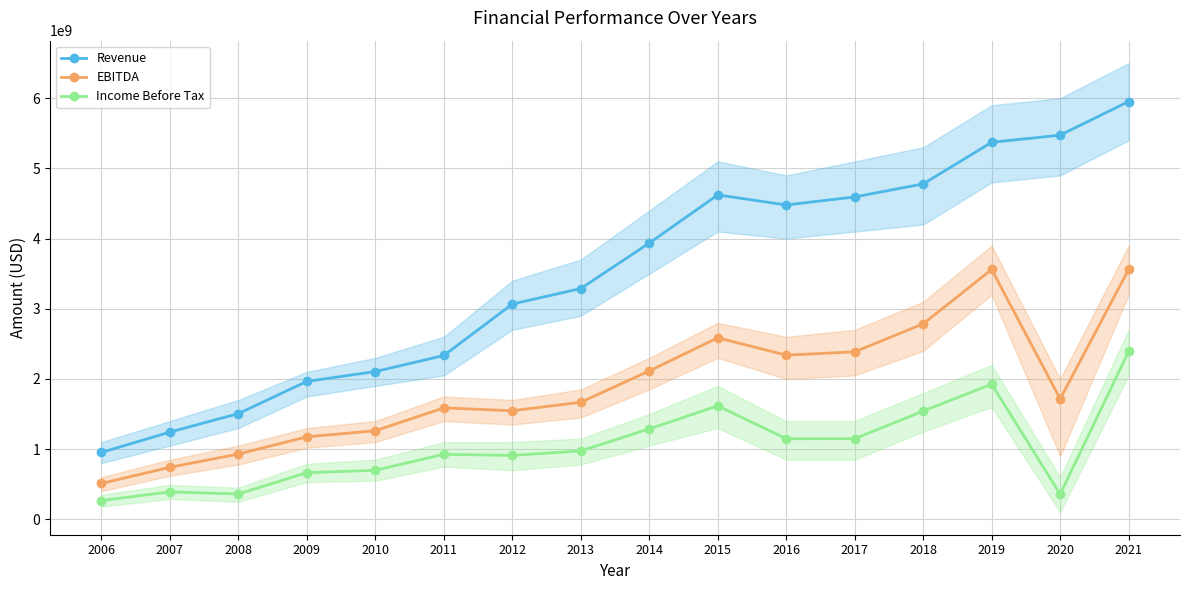

Which category has the lowest value in the Income Before Tax series?

2006